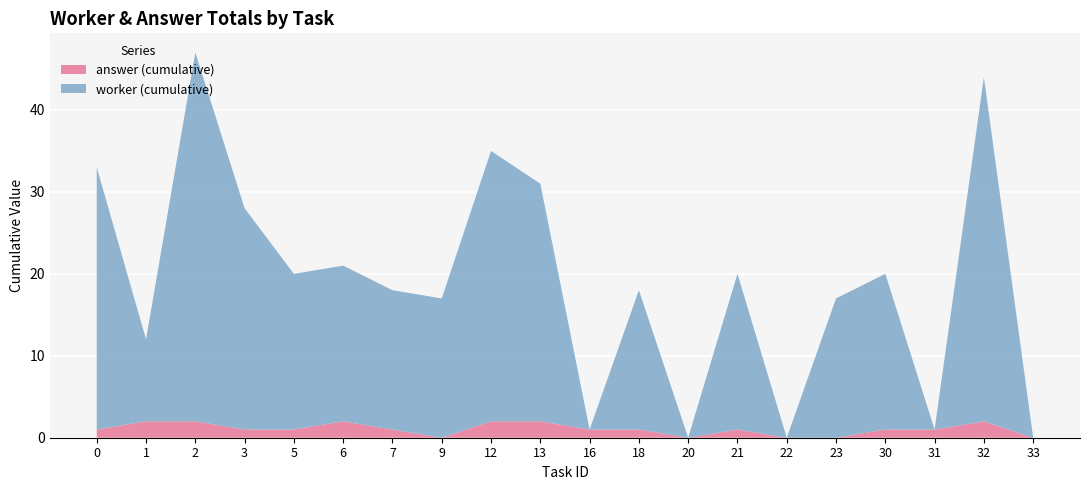

What are all the series names shown in the legend?

answer (cumulative), worker (cumulative)